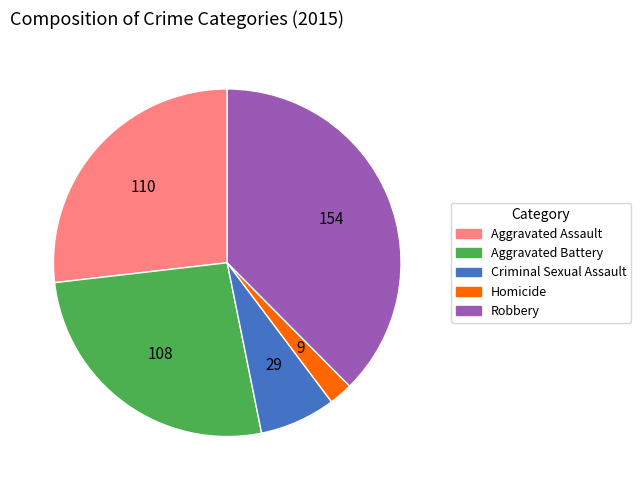

Does any single category account for the majority?

No